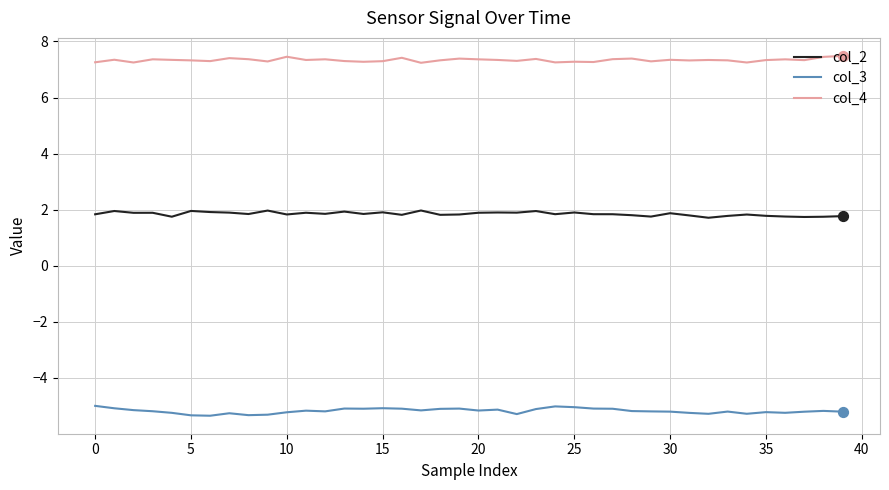

What are all the series names shown in the legend?

col_2, col_3, col_4